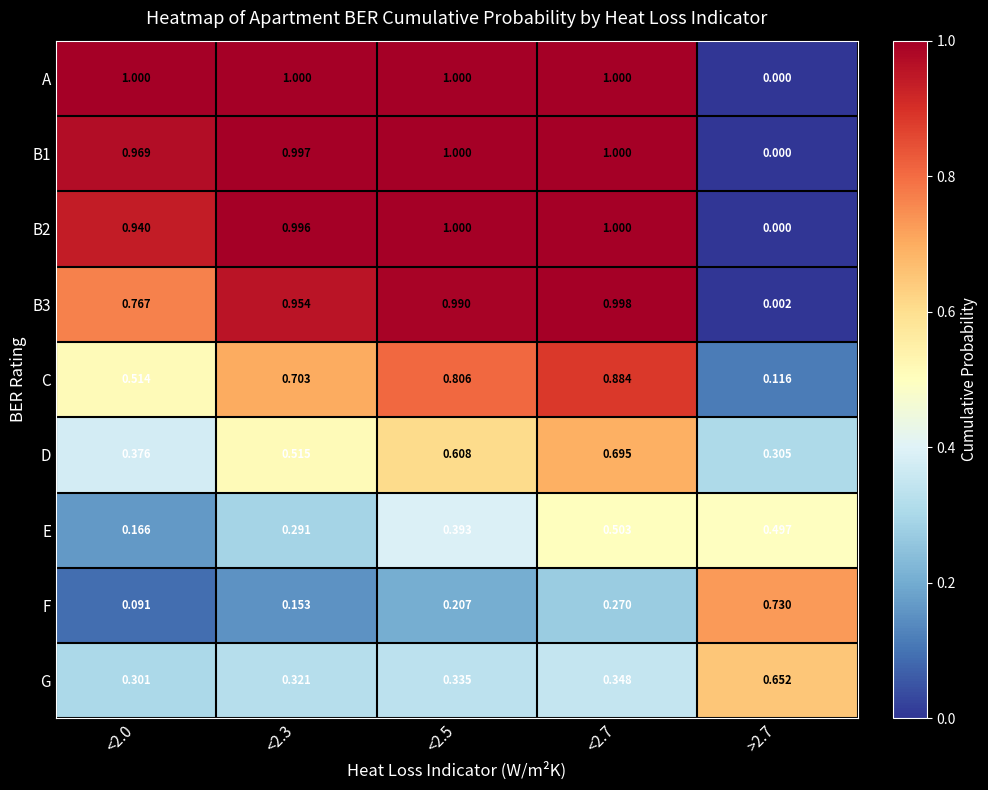

Between <2.0 and <2.7, which series saw the biggest shift?

C